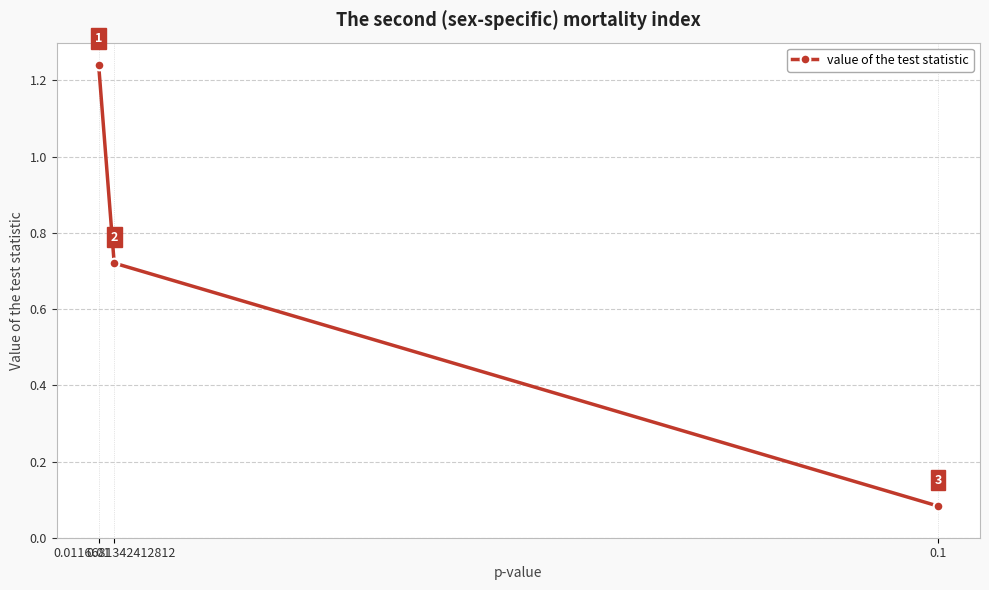

What is the change in value from 0.01 to 0.1?

-1.2